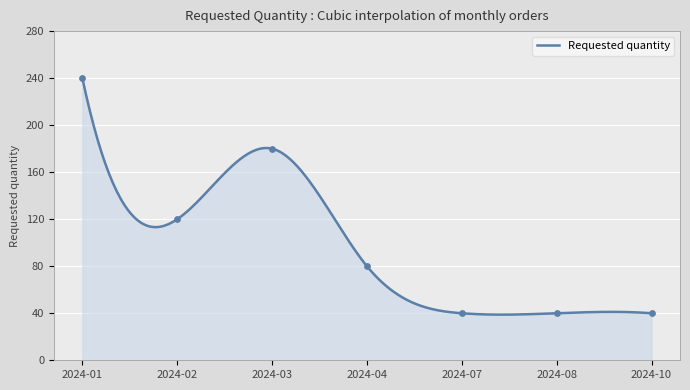

What is the ratio of the value at 2024-07 to the value at 2024-03?

0.2